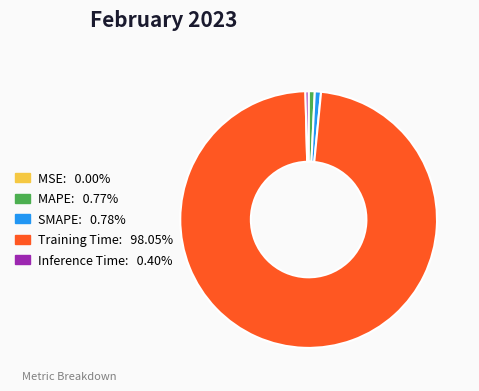

Which category has the biggest portion of the pie?

Training Time